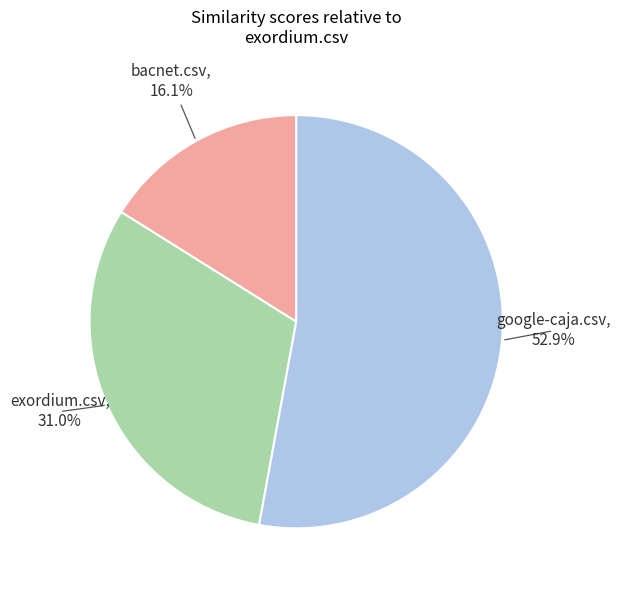

Is there any slice that represents more than half of the pie?

Yes